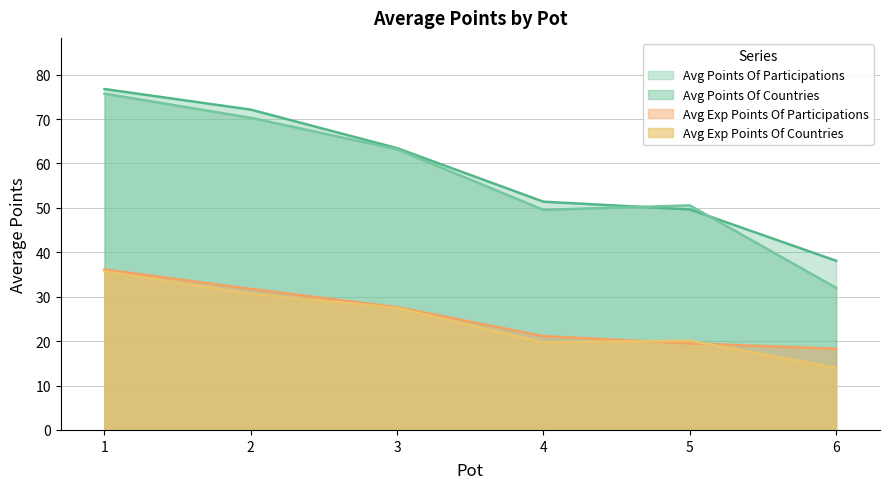

Count the number of categories in the chart.

6